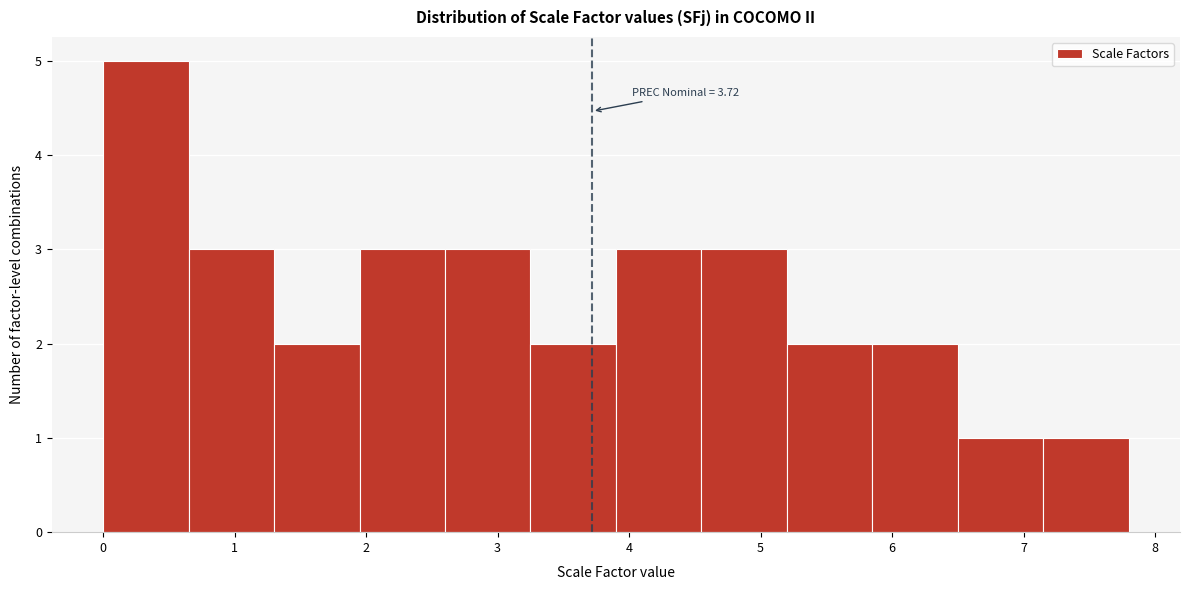

Over which range of the x-axis is the bar tallest?

0.00 to 0.65